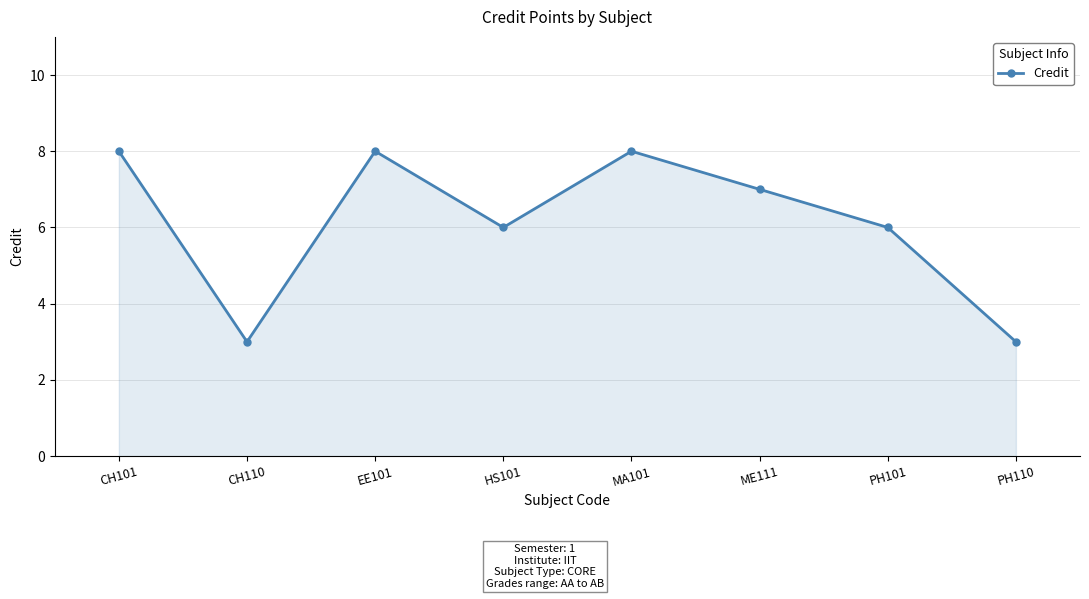

True or false: the data shows 8 at CH101.

True